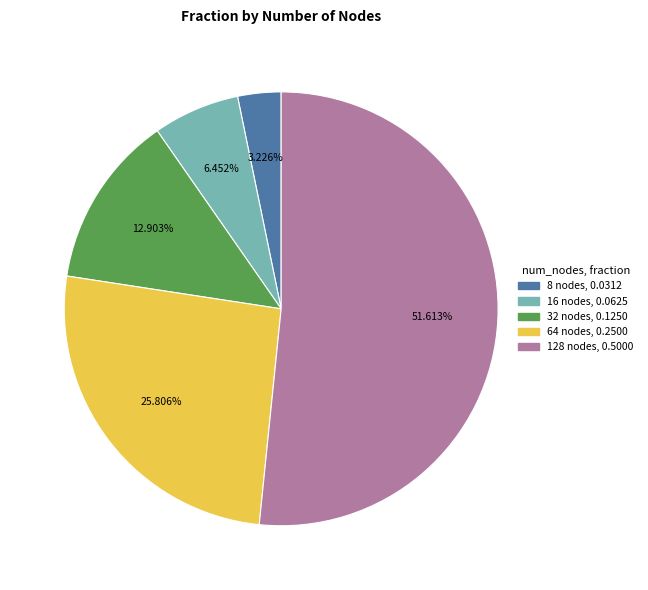

How many slices are in this pie chart?

5